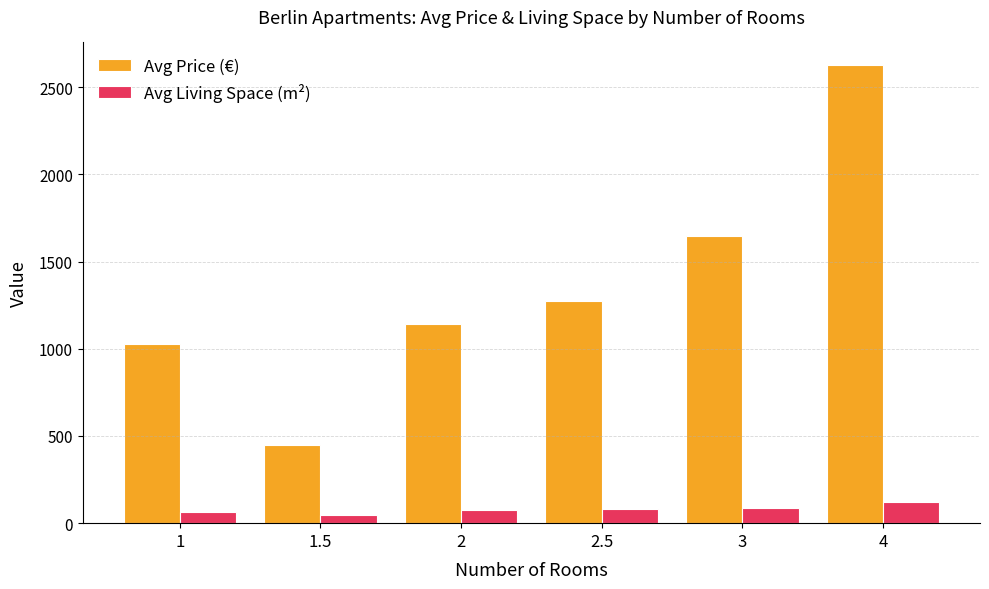

The value of Avg Living Space (m²) at 3 is 89.7. True or false?

True